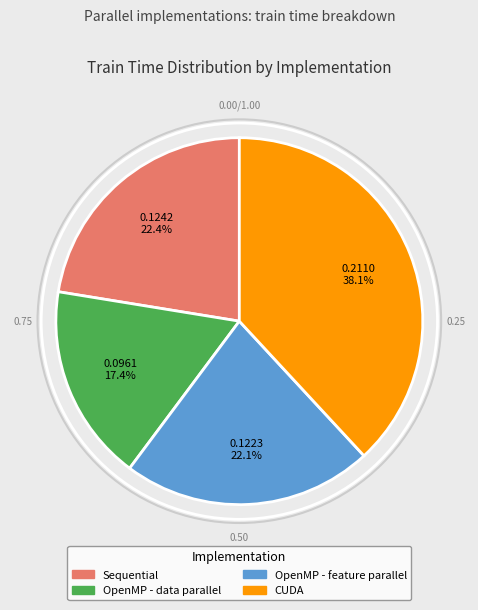

Which slice is the smallest?

OpenMP - data parallel